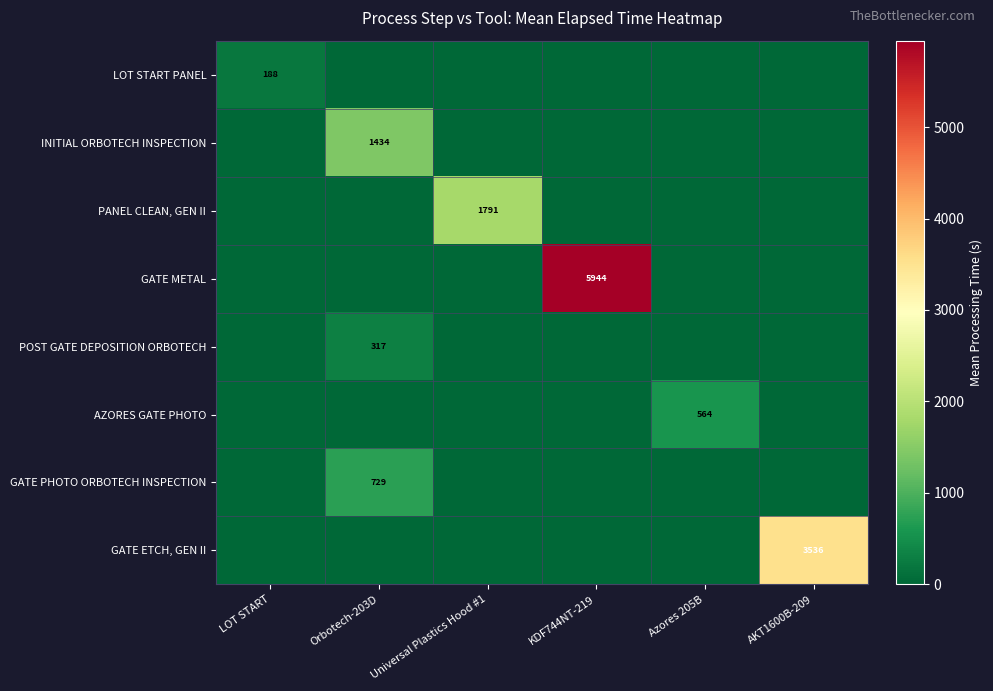

How many positive values does the LOT START PANEL series have?

1